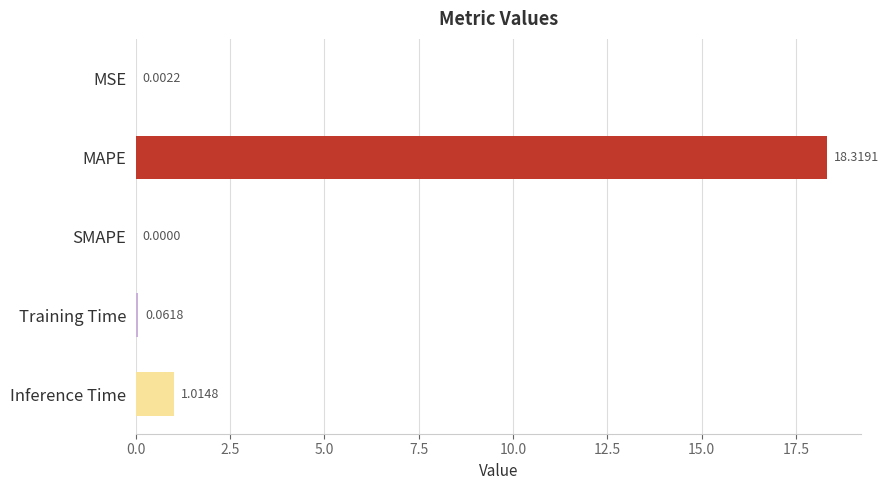

Count the number of data series in this chart.

1